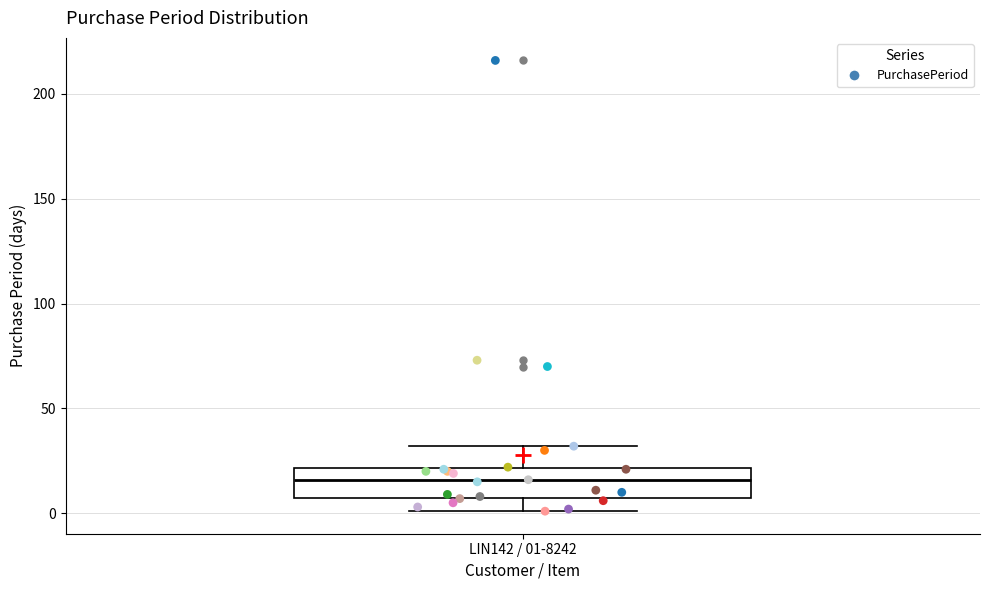

Transcribe this box plot: give where the median line is, the range the box spans, and where the two whiskers end, as read against the y-axis. The values are not printed on the chart, so give them approximately, as read against the axis.

median 15, box 10 to 20, whiskers 0 to 30